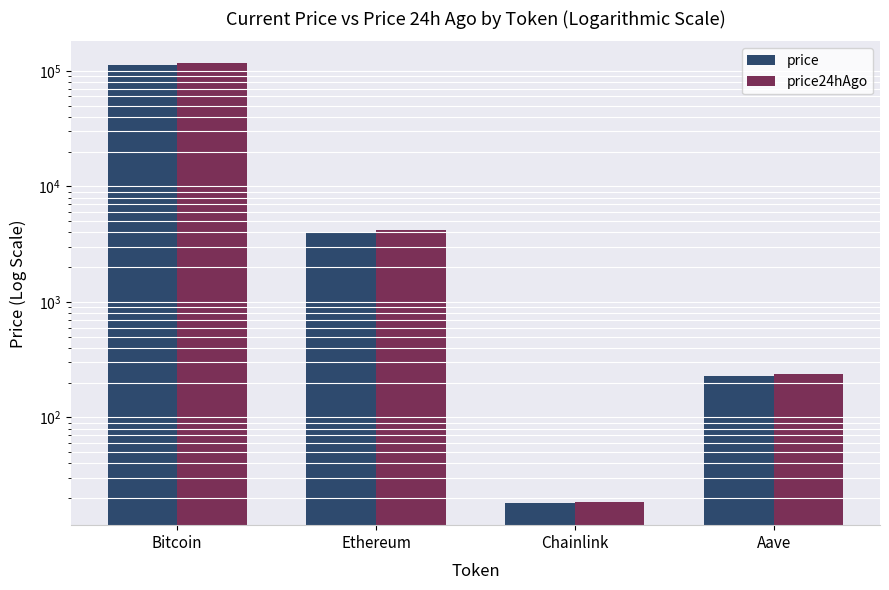

What is the total value across all series at Bitcoin?

228537.0